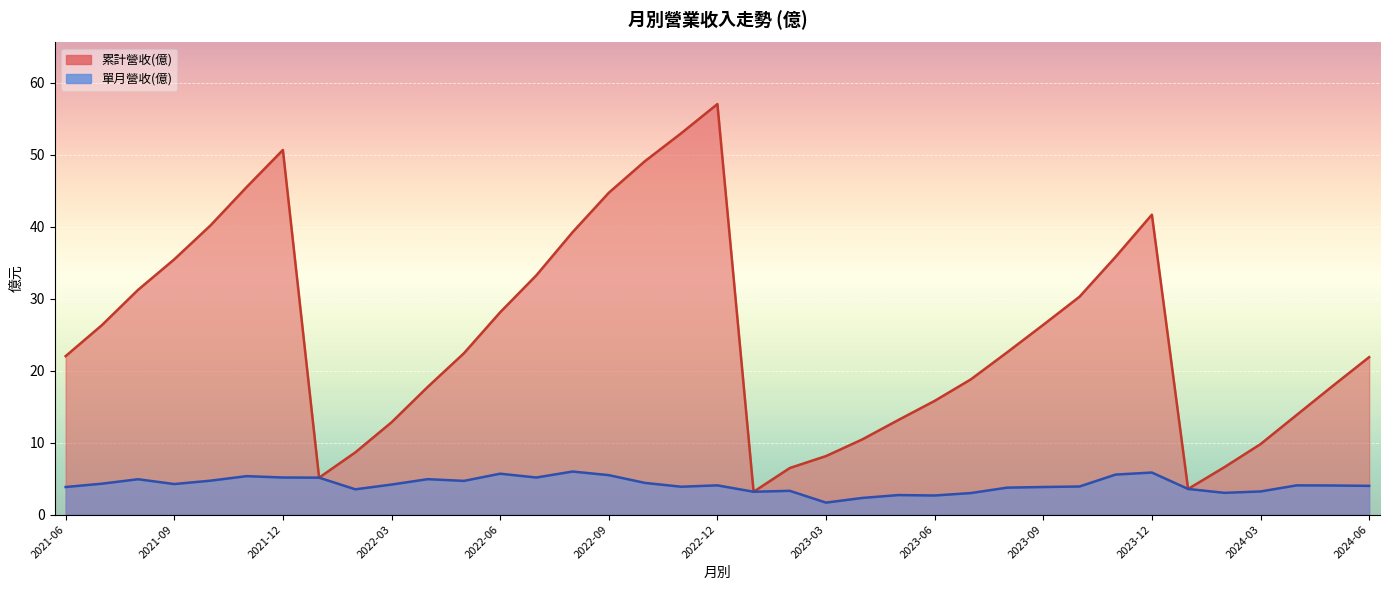

True or false: 累計營收(億) and 單月營收(億) intersect in this chart.

False